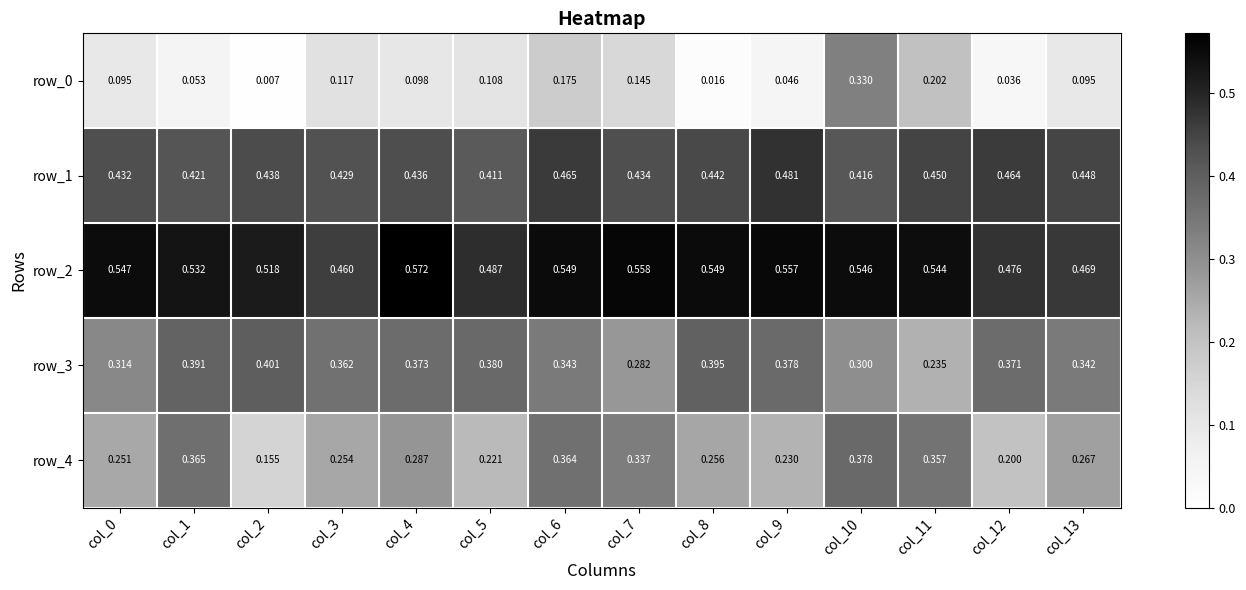

Is the value of row_2 at col_9 greater than the value of row_1 at col_12?

Yes